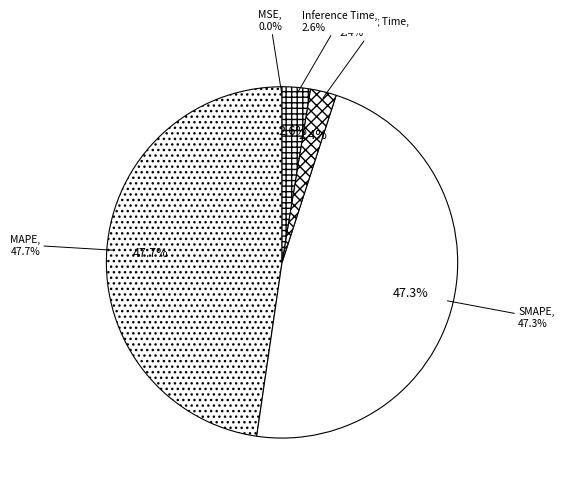

To the nearest percent, what portion does Inference Time represent?

3%